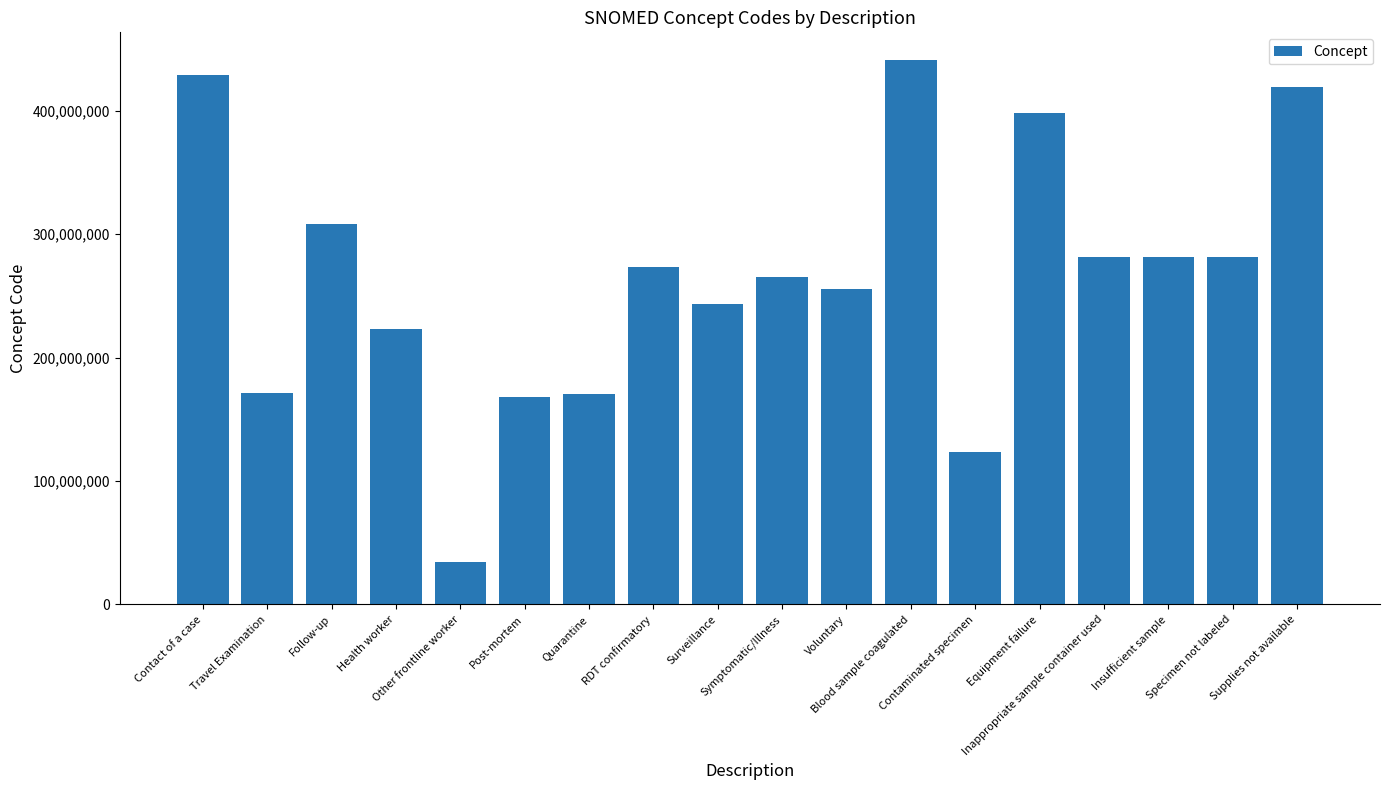

Which category has the lowest value across all series?

Other frontline worker